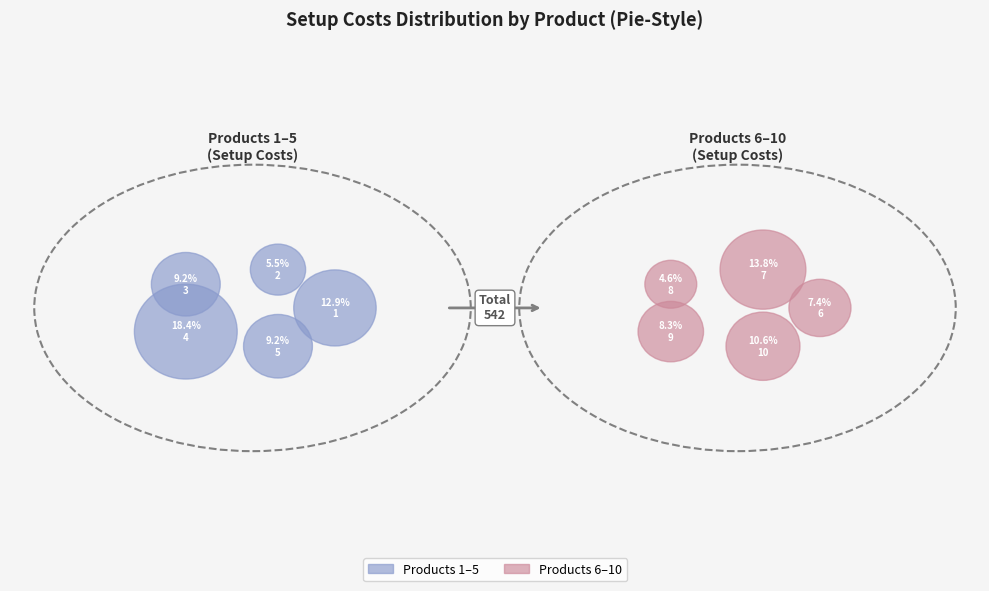

Approximately how many times larger is the value at 1 compared to 7?

0.9